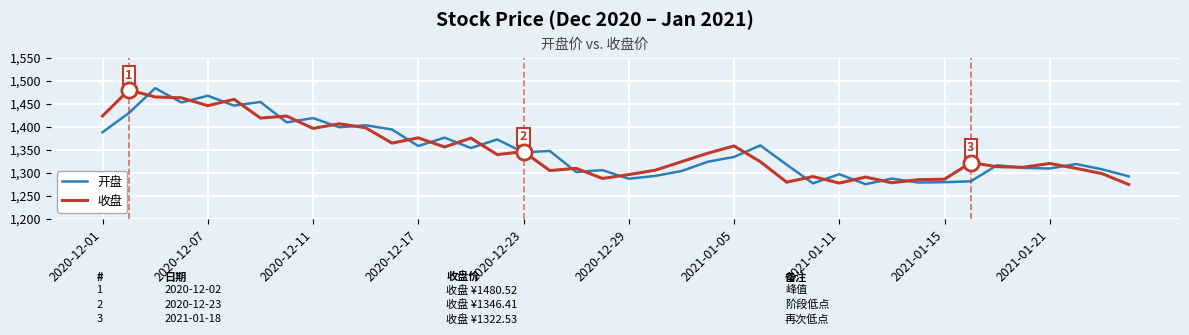

What is the lowest value of the 收盘 series?

1275.1